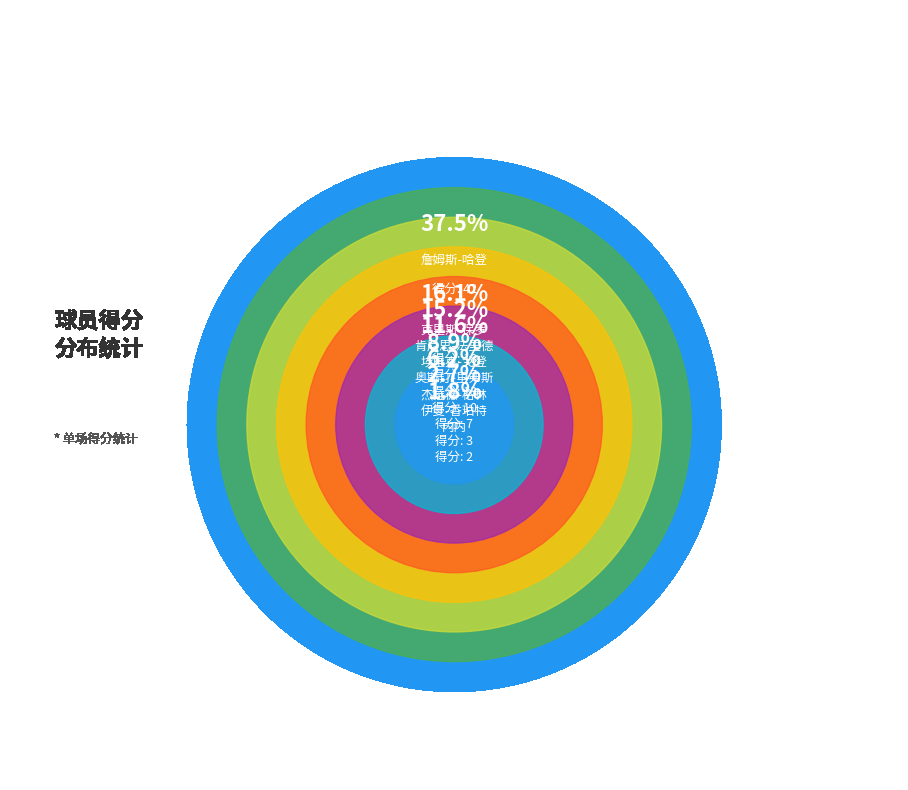

What is the change in value from 伊曼-香珀特 to 杰拉德-格林?

+4